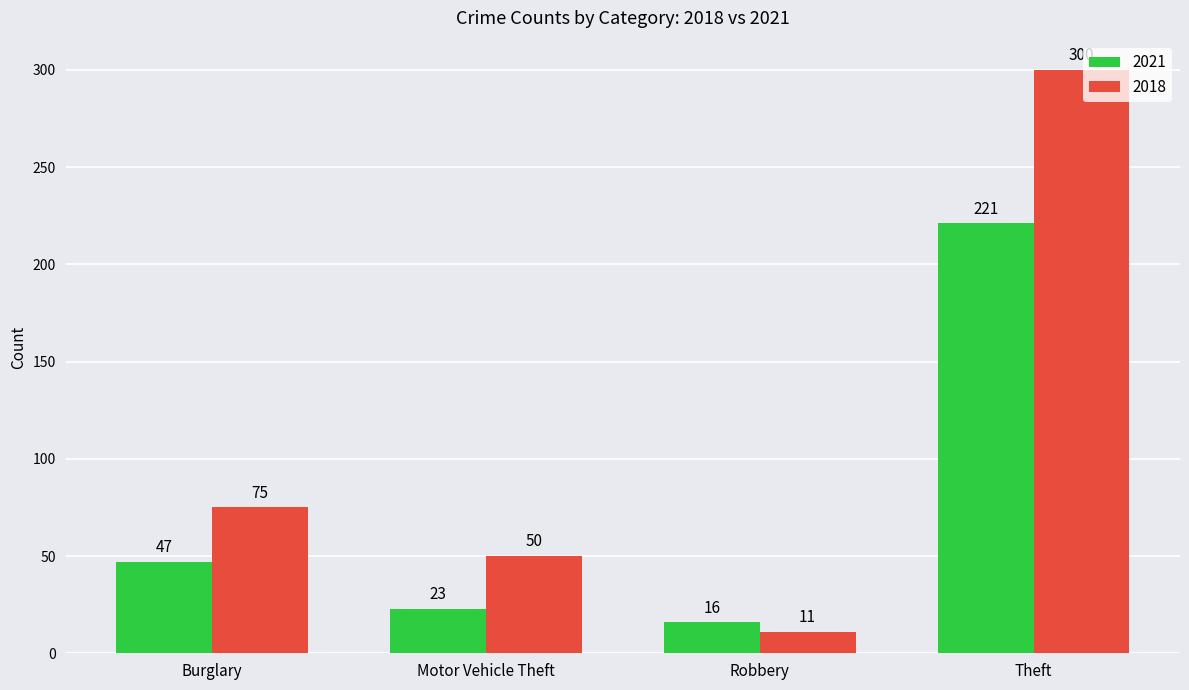

At which category is the sum across all series the highest?

Theft